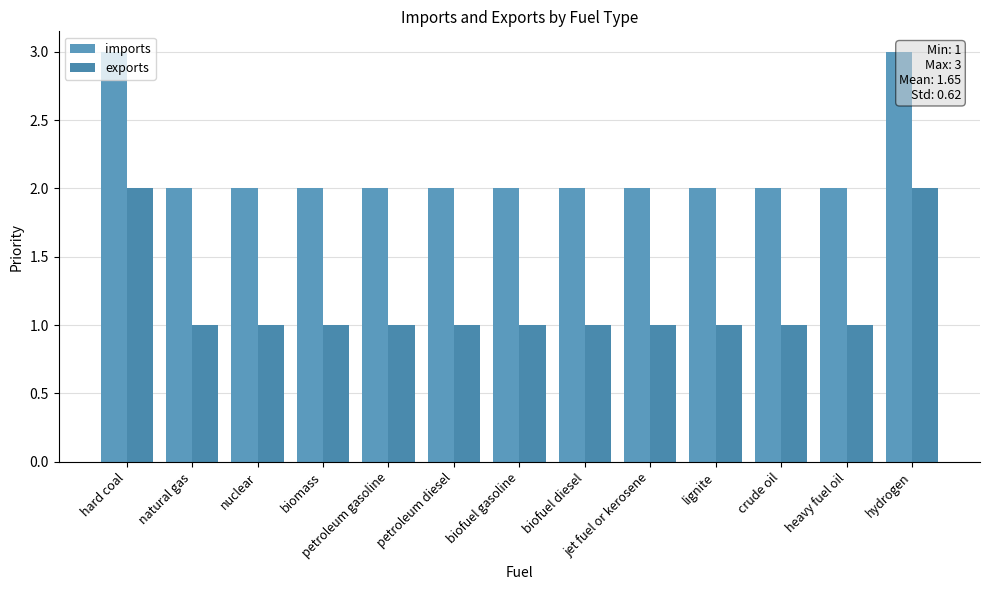

The imports series shows 3 at hard coal. True or false?

True